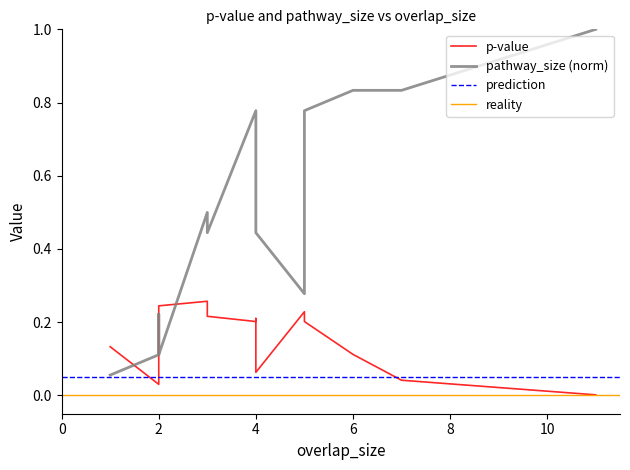

The value of pathway_size at 1 is 0.1. True or false?

True